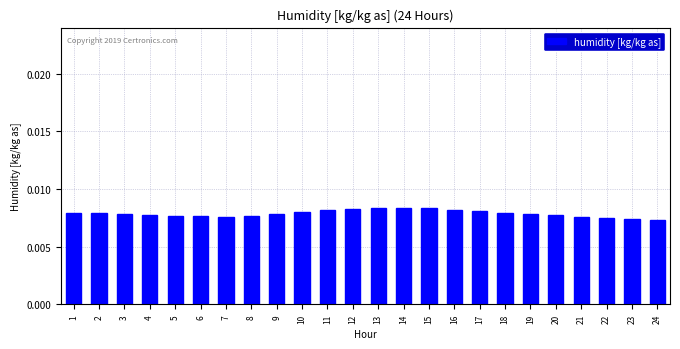

Which has a higher value, 14 or 6?

14